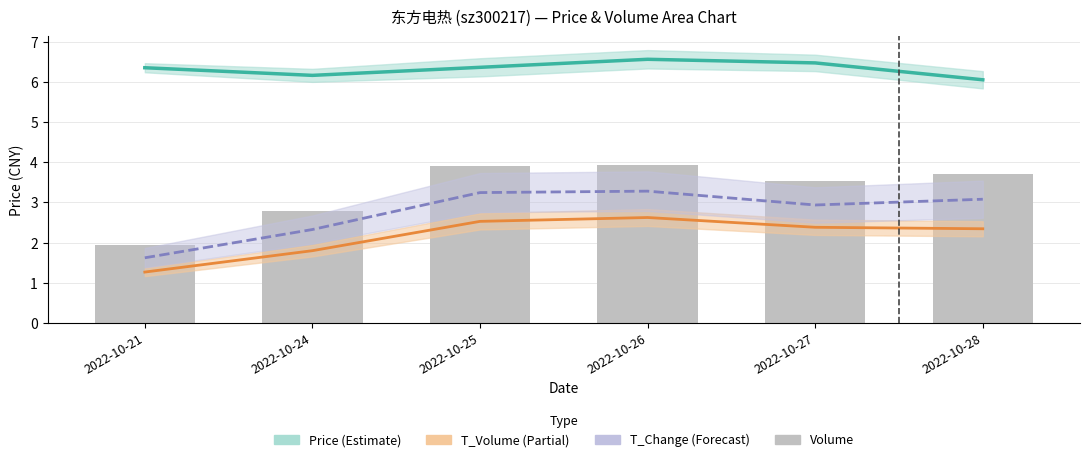

How many values in the t_change series are below 3?

3